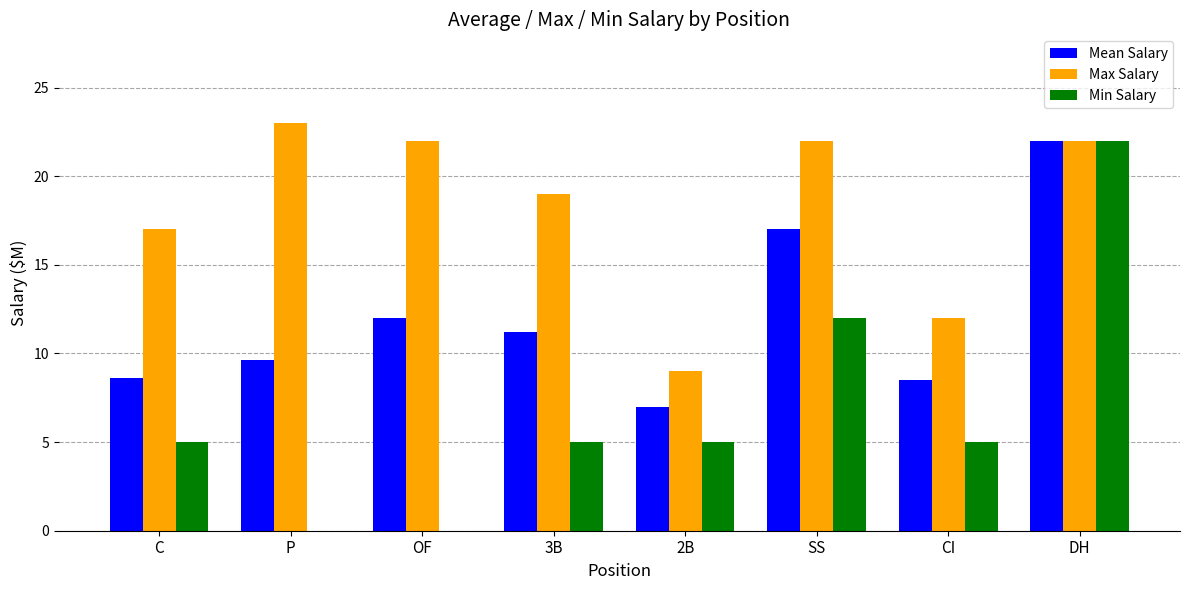

What is the sum of all Min Salary values?

54.0